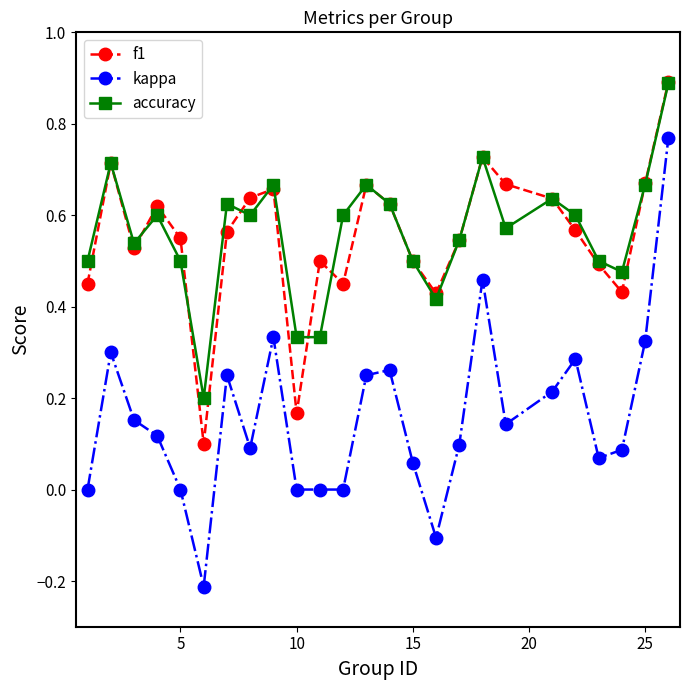

True or false: accuracy and kappa cross at least once.

False